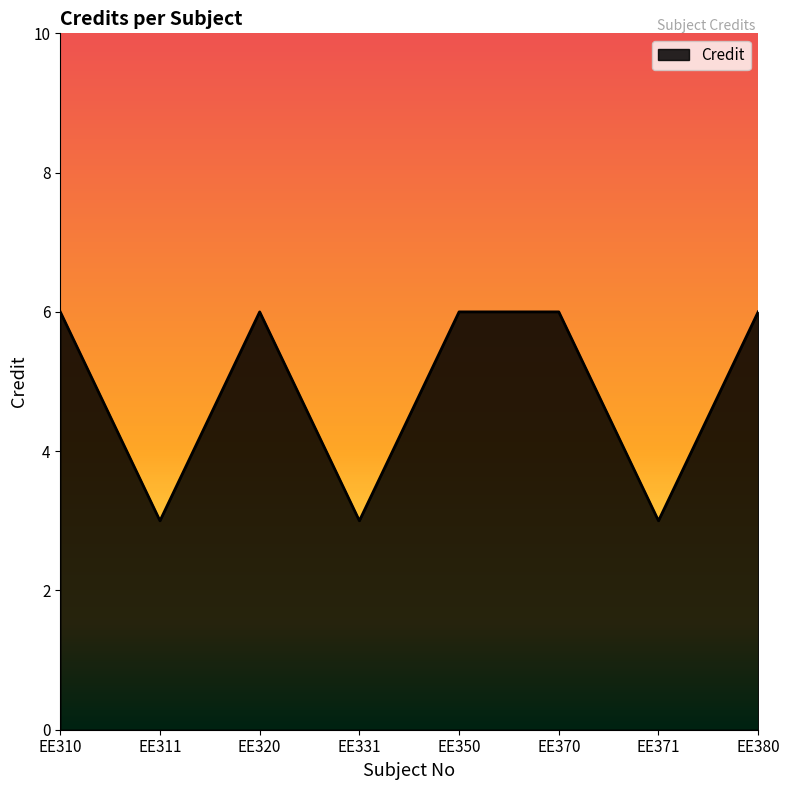

What is the maximum value shown in the chart?

6